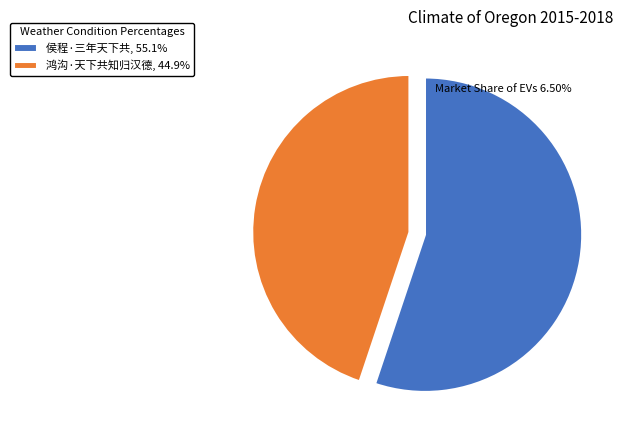

Rank the categories by value from lowest to highest.

鸿沟·天下共知归汉德, 侯程·三年天下共